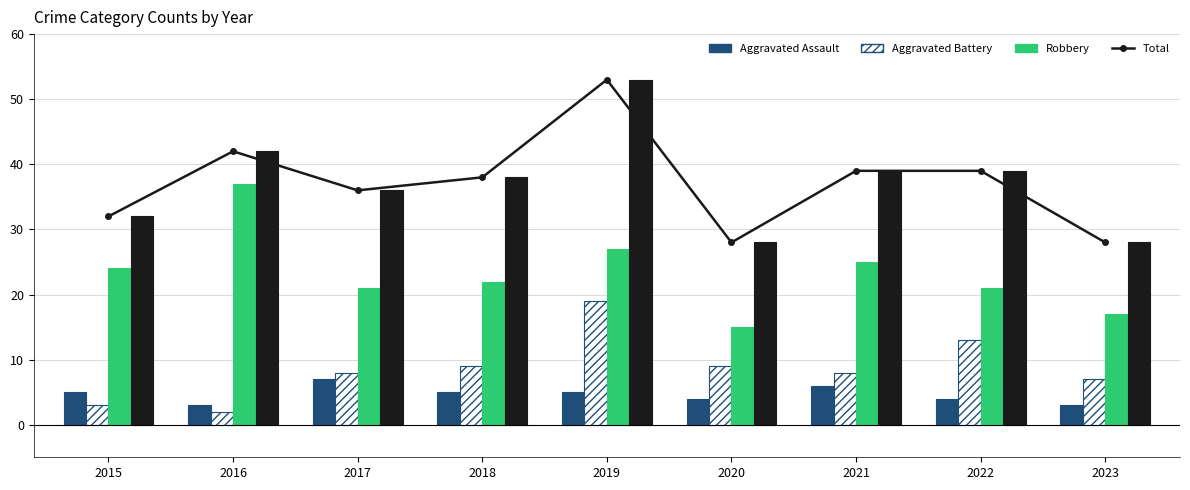

Between 2018 and 2019, which series saw the biggest shift?

Total (line)